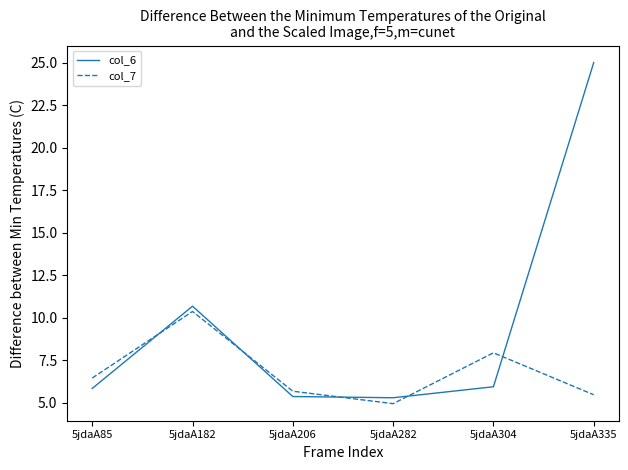

Between which two adjacent categories do col_6 and col_7 first intersect?

5jdaA85 and 5jdaA182